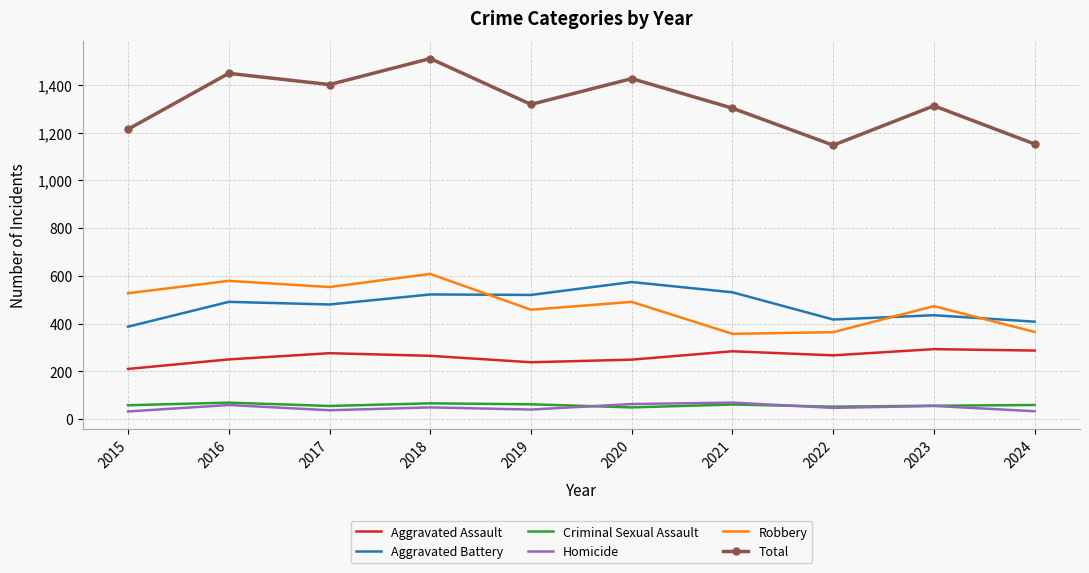

What is the difference between the Criminal Sexual Assault values at 2017 and 2024?

4